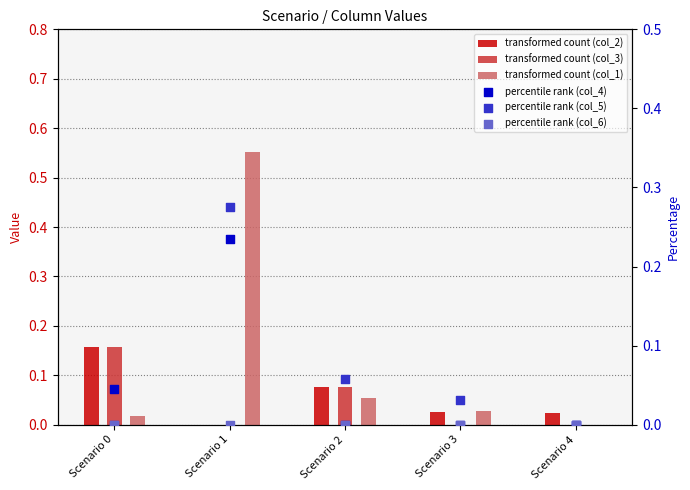

Which series contains the lowest Y value?

col_2